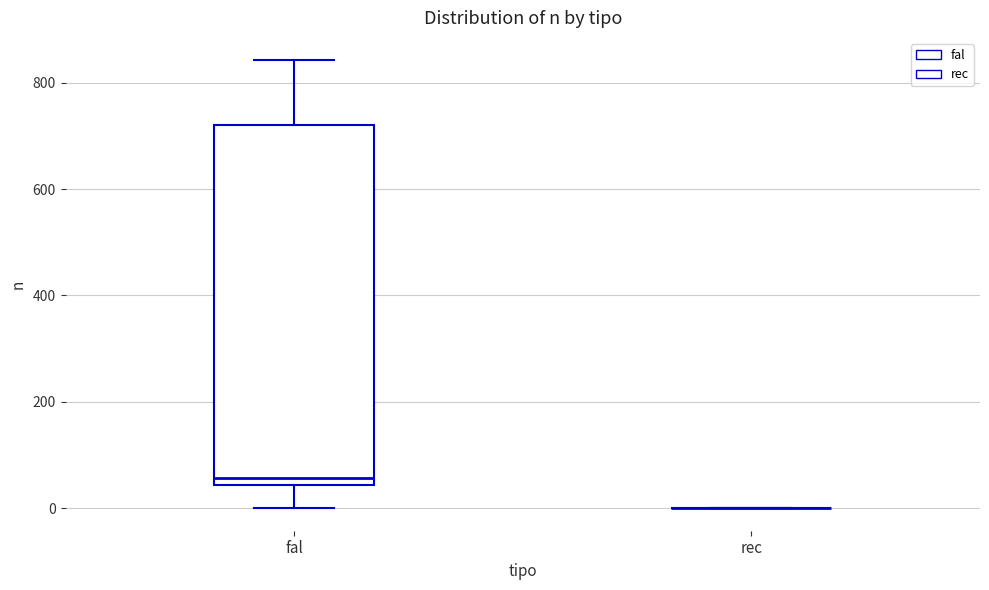

Where does the upper whisker of the box for fal end on the y-axis? The values are not printed on the chart, so give them approximately, as read against the axis.

840